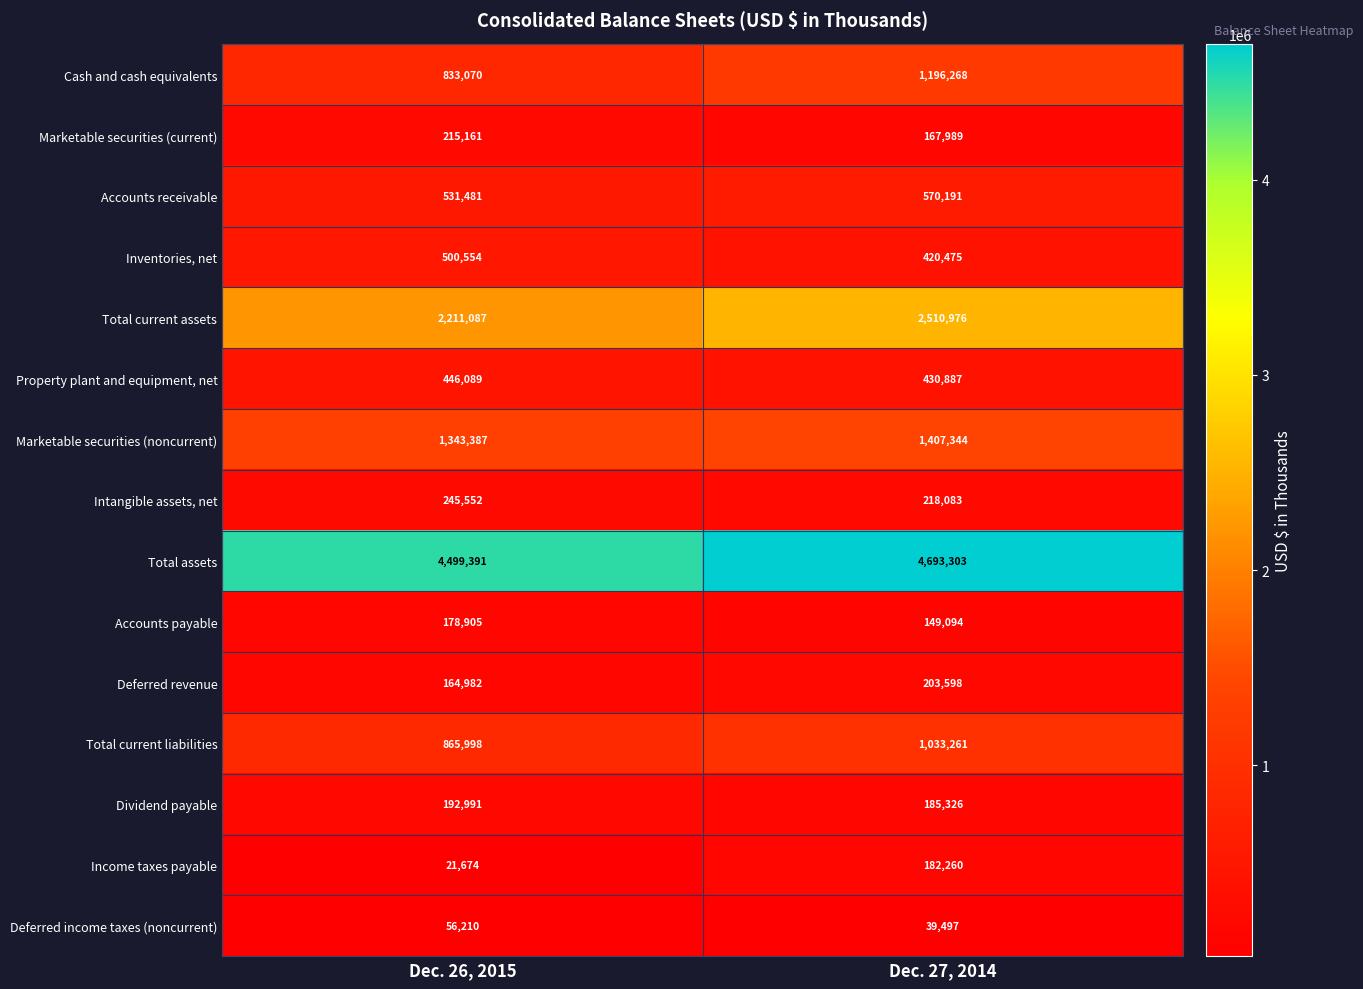

How many data points does each series have?

2